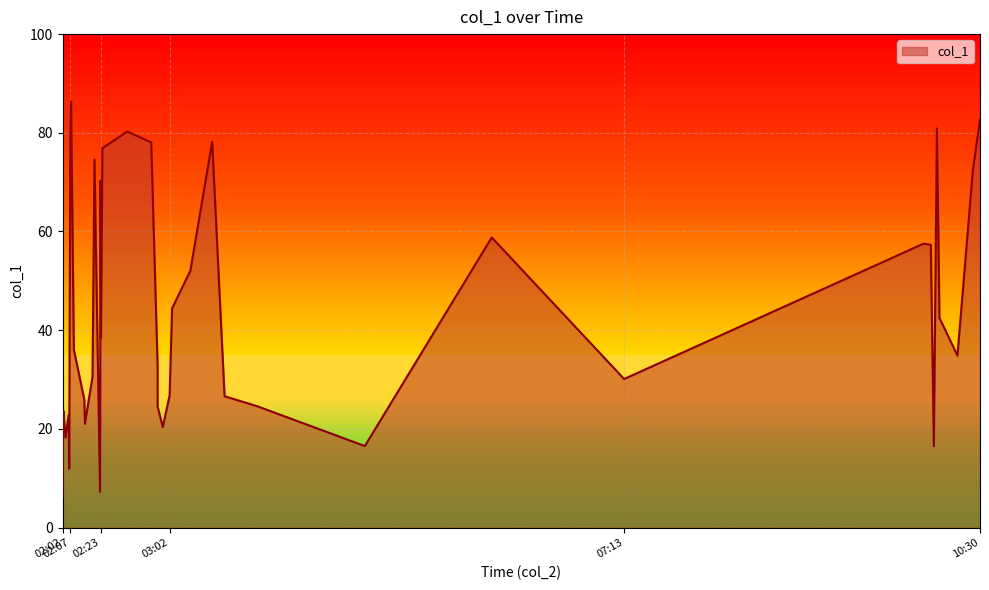

Which has a higher value, 2018-02-22 03:03:29 or 2018-02-22 02:03:03?

2018-02-22 03:03:29